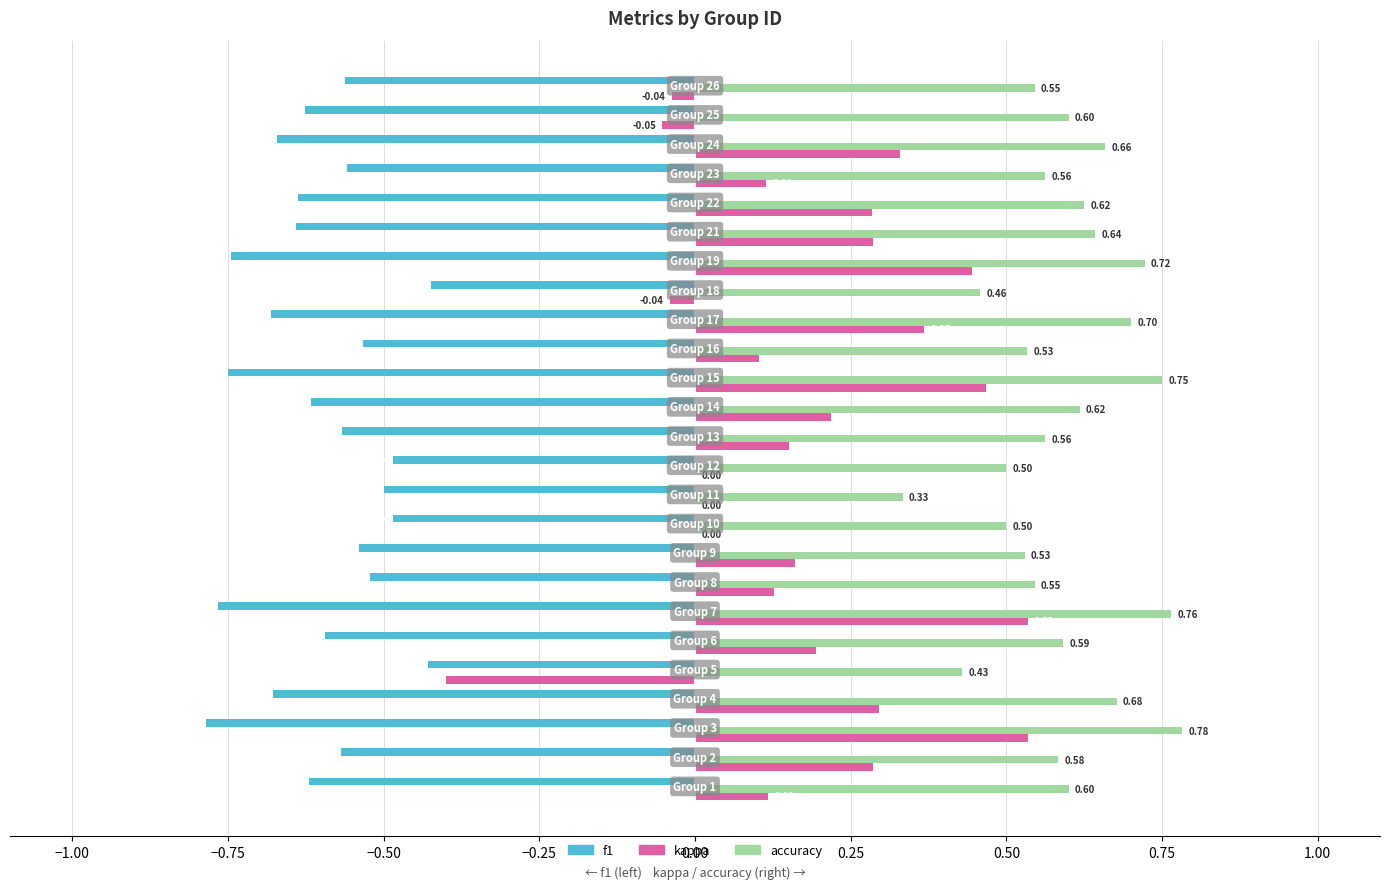

What is the sum of all kappa values?

4.5